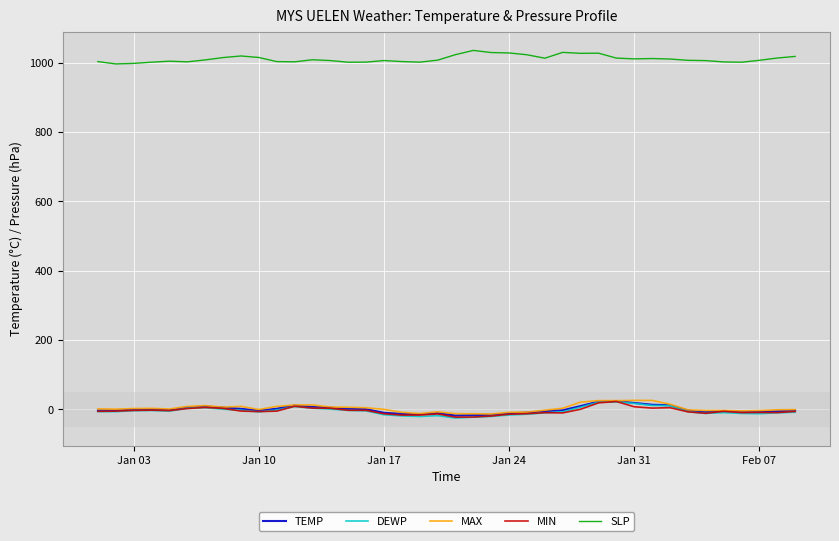

Does the chart display data point markers on the line(s)?

No